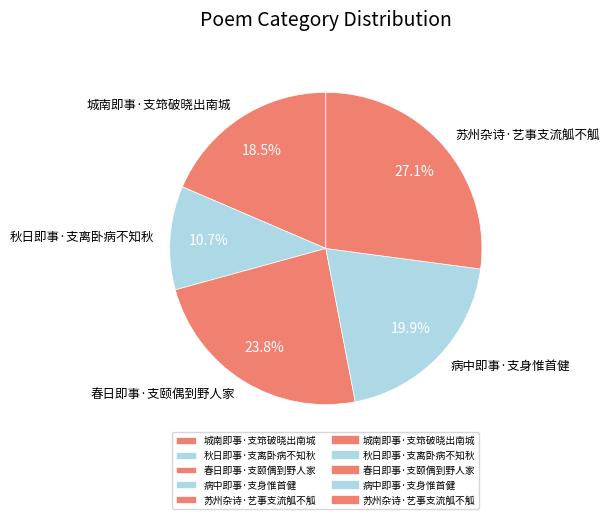

To the nearest percent, what is the combined percentage of 城南即事·支筇破晓出南城 and 苏州杂诗·艺事支流觚不觚?

46%